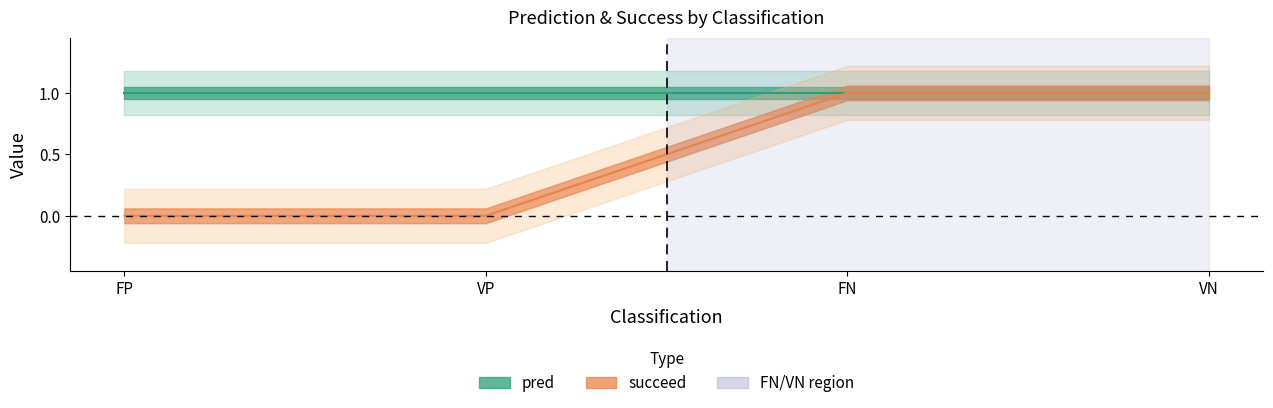

True or false: succeed and pred intersect in this chart.

False